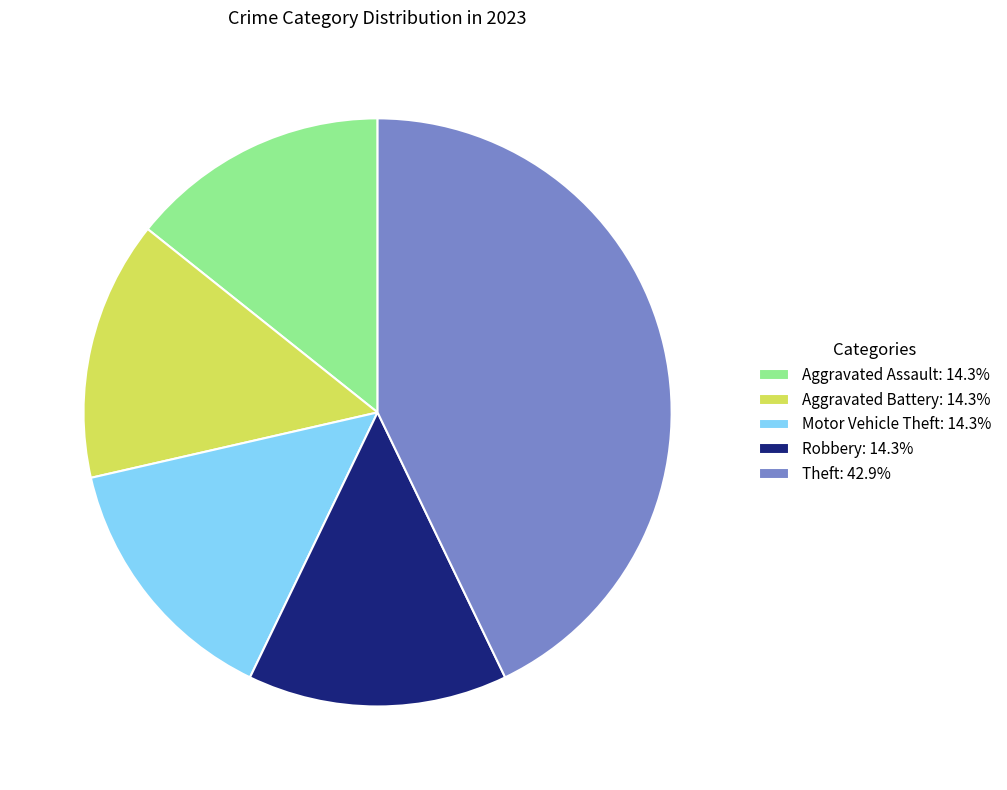

Approximately how many times larger is the value at Robbery: 14.3% compared to Aggravated Assault: 14.3%?

1.0